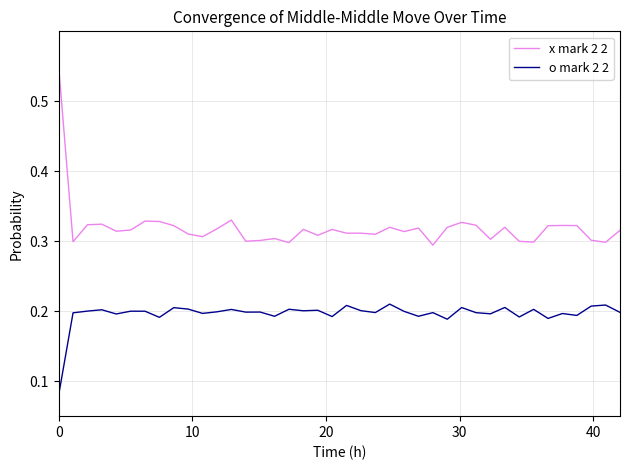

Which series has the largest range (max minus min)?

x mark 2 2